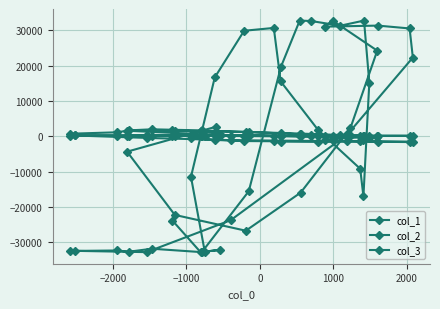

The value of col_1 at 38 is 2374. True or false?

False